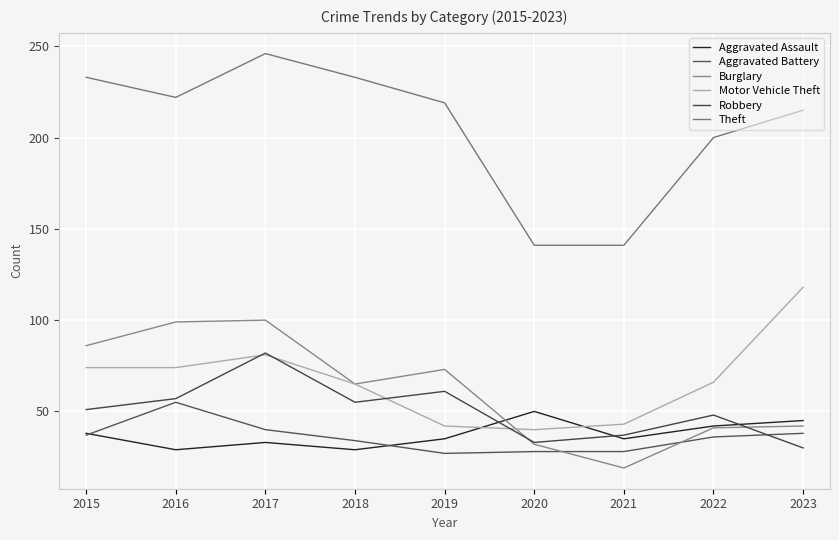

At which category is the sum across all series the highest?

2017